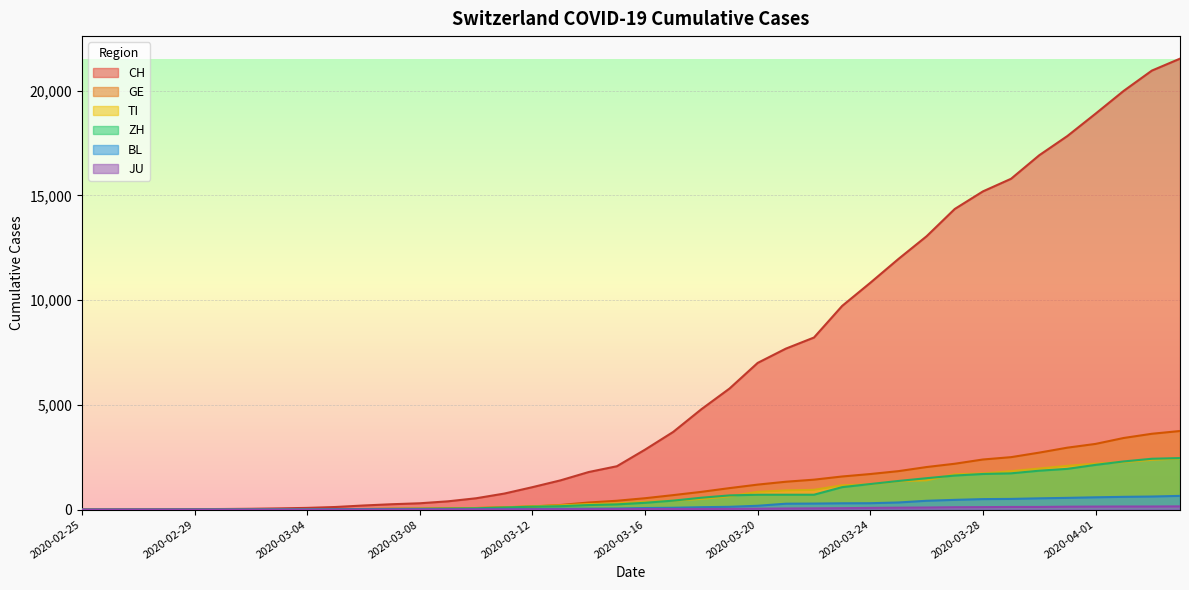

What is the difference between the maximum and second lowest values in the BL series?

656